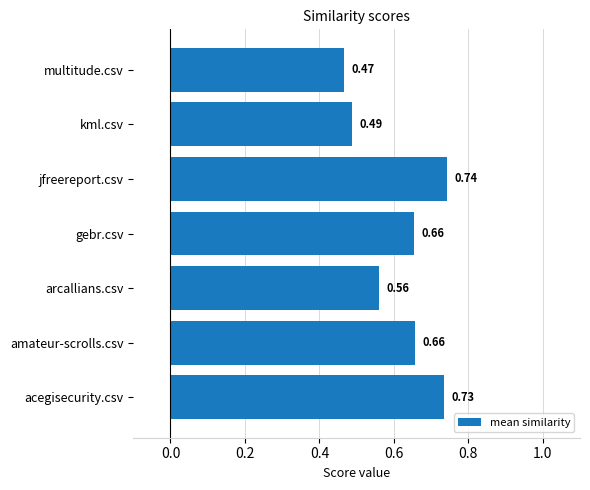

At which label is the value closest to 0?

multitude.csv